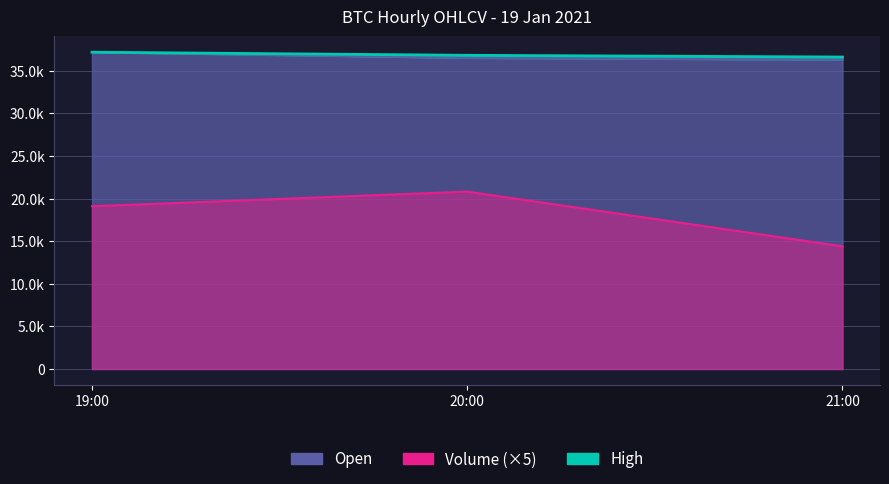

What are all the series names shown in the legend?

Open, High, Volume